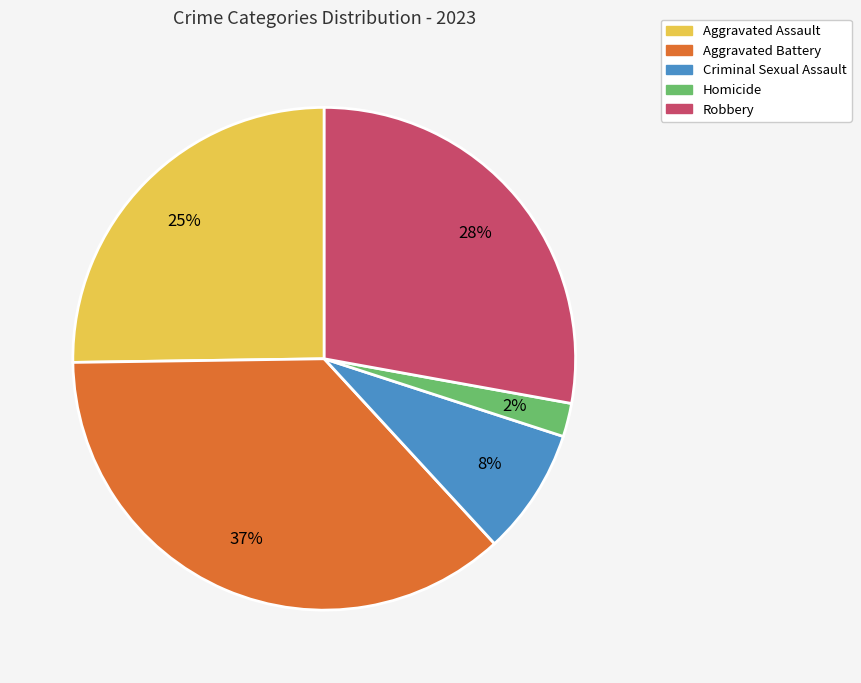

What is the smallest slice in the pie chart?

Homicide